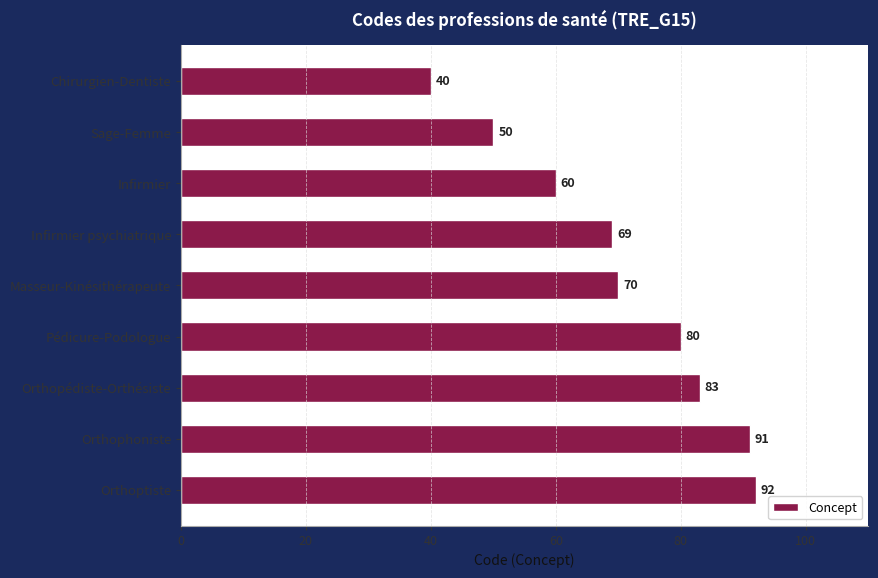

Count the number of categories in the chart.

9